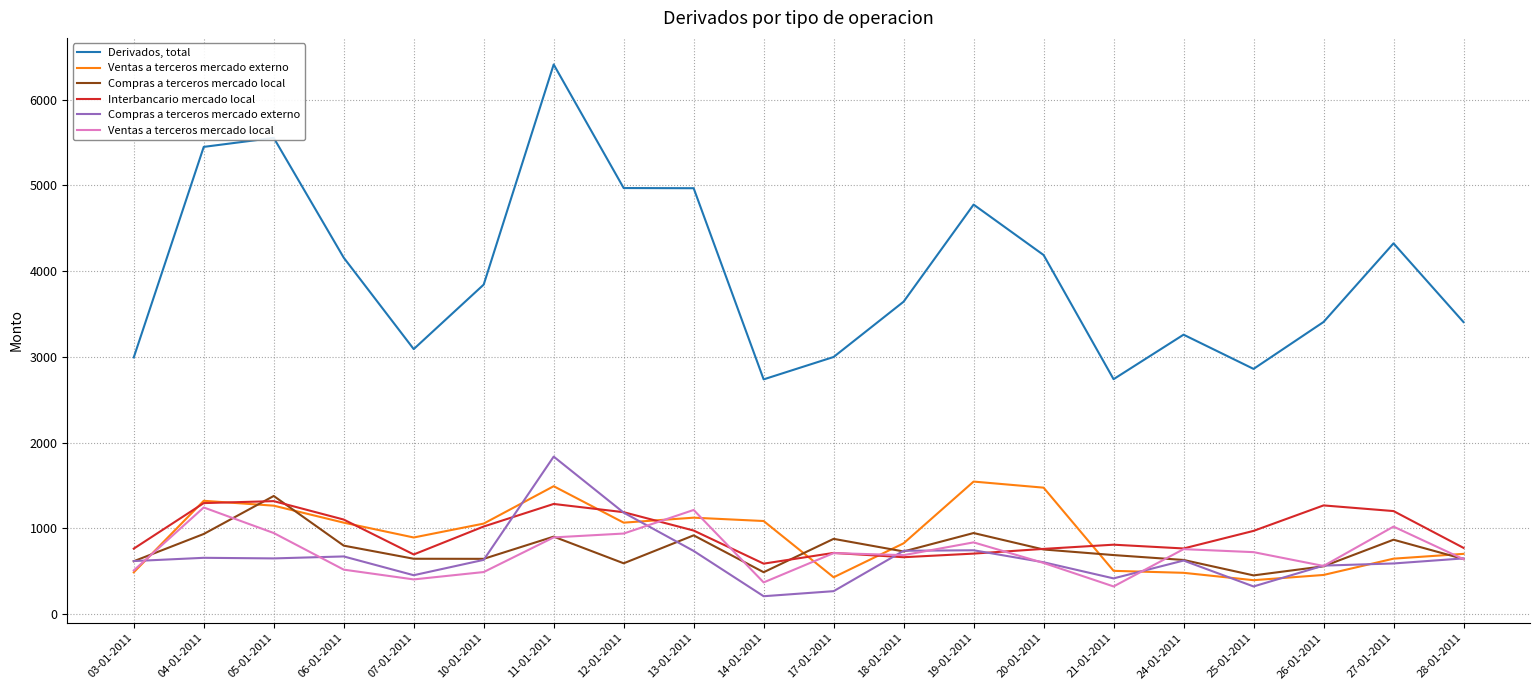

What position from the right is 28-01-2011?

1